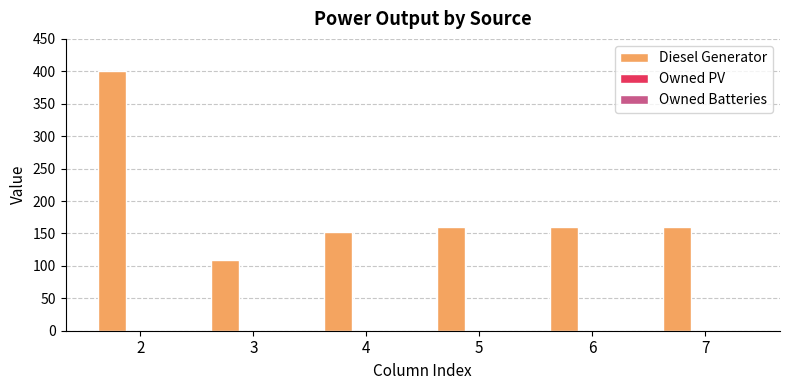

What is the greatest value displayed?

400